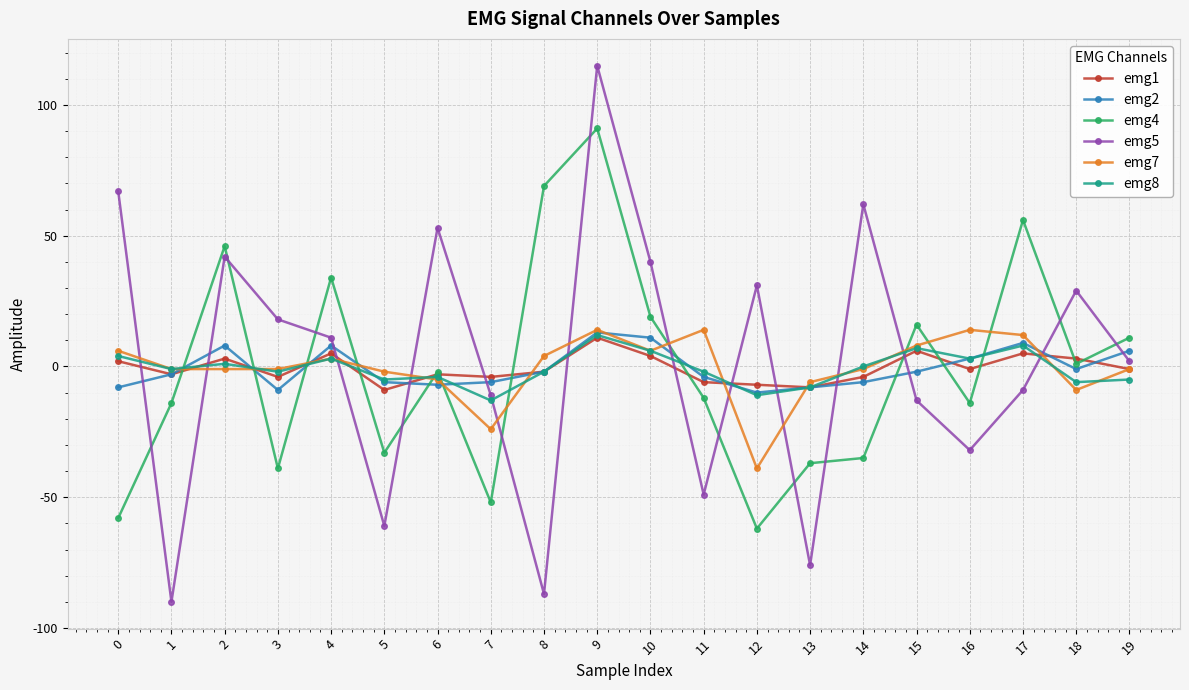

Does the chart have visible grid lines?

Yes